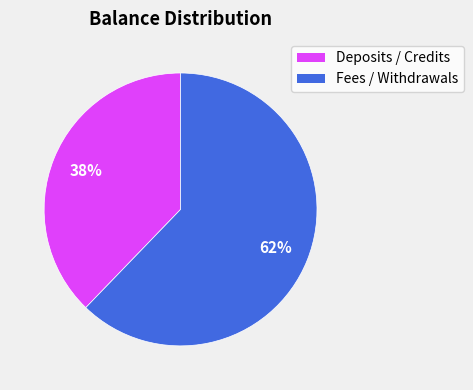

To the nearest percent, what is the difference between the largest and smallest slice percentages?

24%